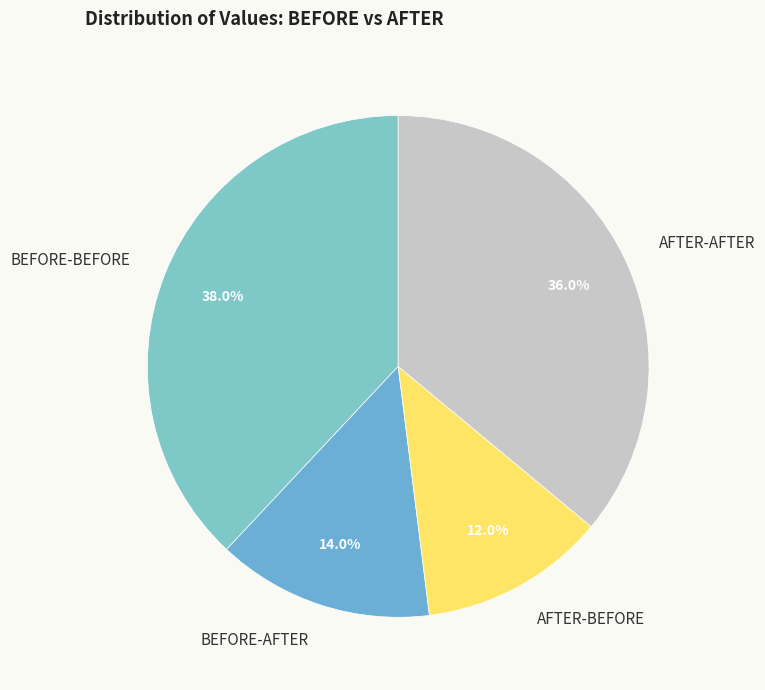

What is the smallest slice in the pie chart?

AFTER-BEFORE